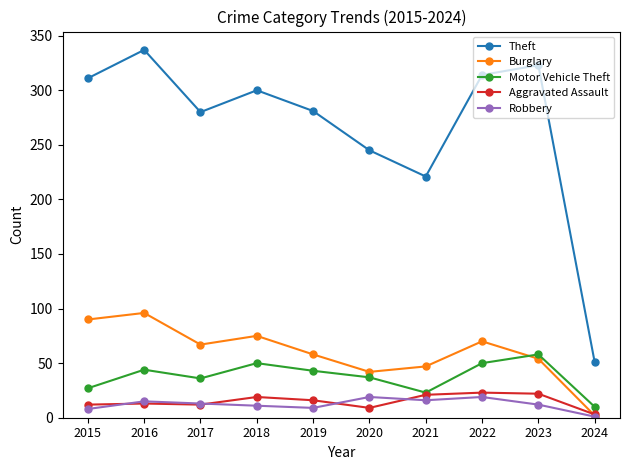

At which label does Theft reach its minimum?

2024